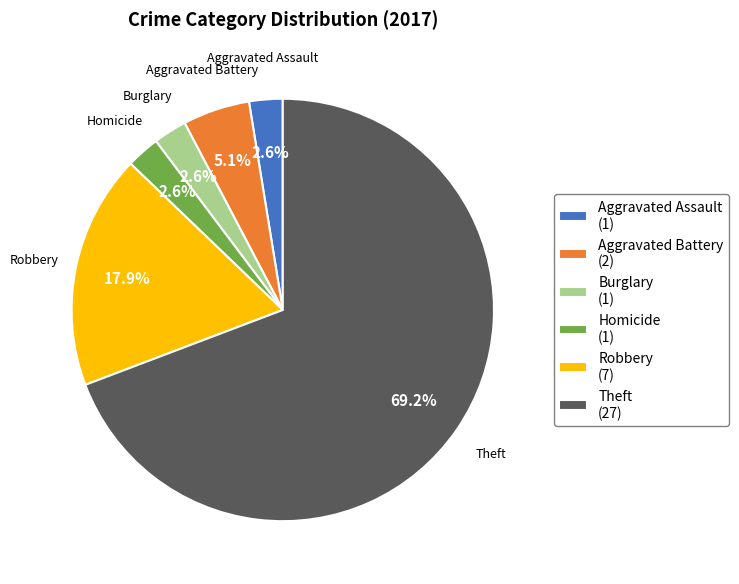

How many slices are in this pie chart?

6